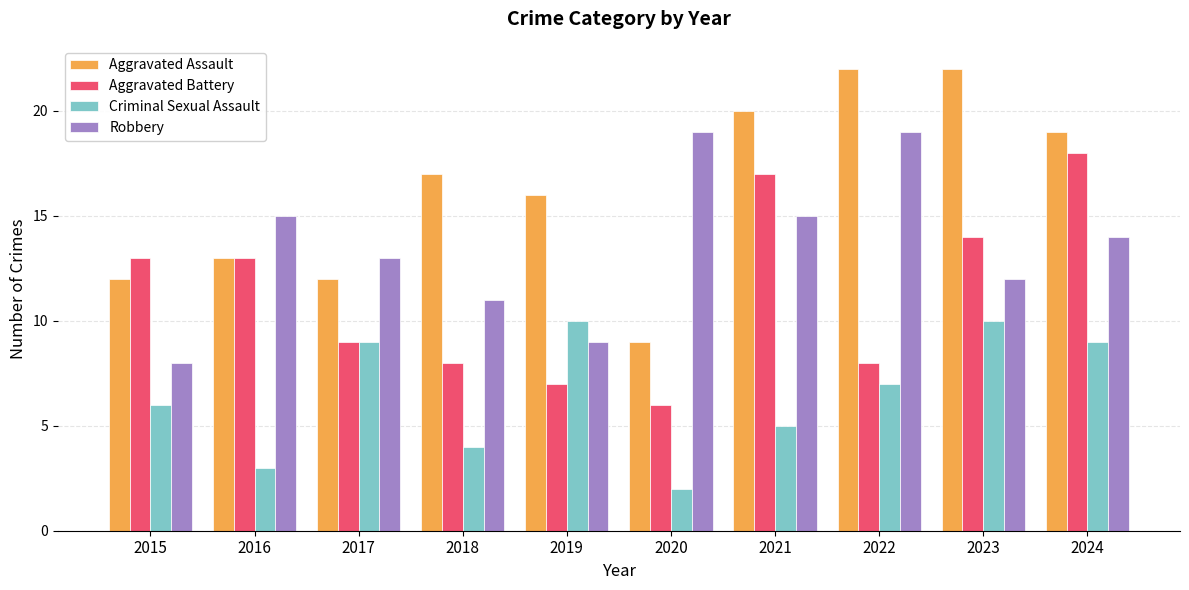

What is the total value across all series at 2021?

57